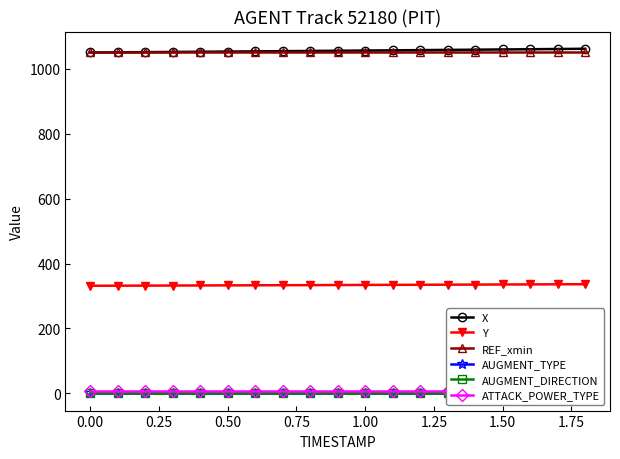

True or false: REF_xmin and Y cross at least once.

False